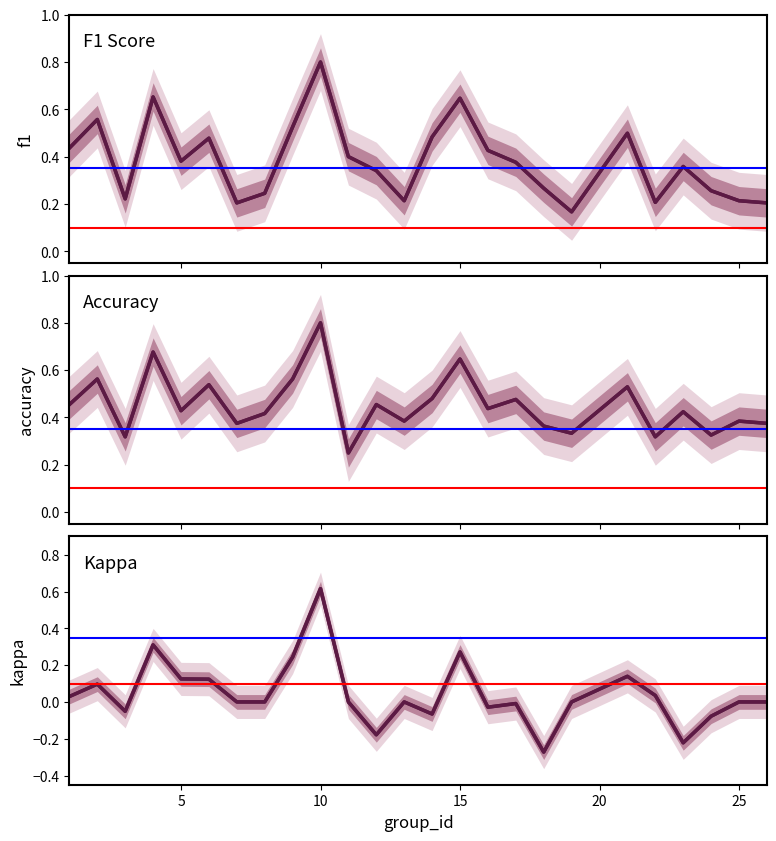

True or false: kappa and f1 intersect in this chart.

False